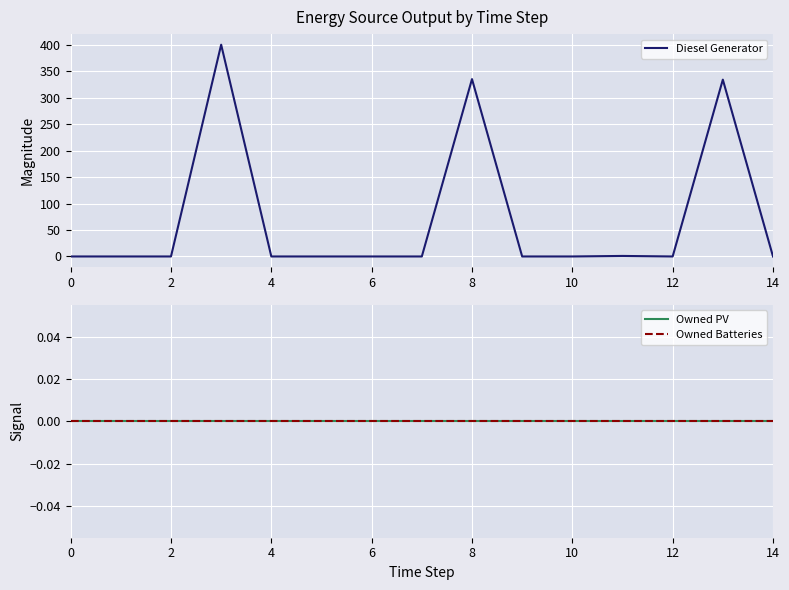

True or false: Owned PV and Diesel Generator cross at least once.

False